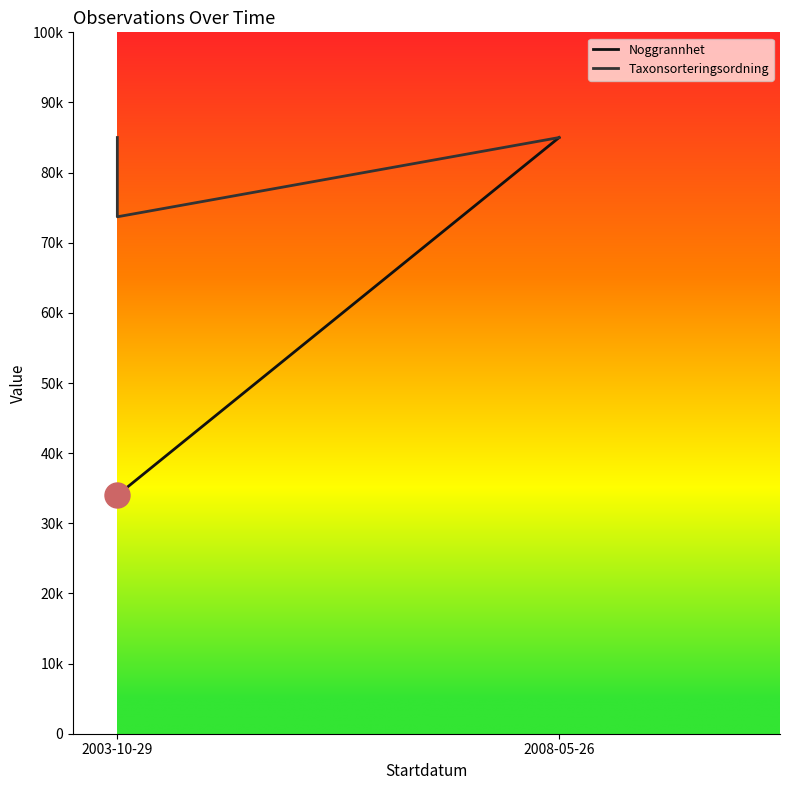

Is this an area chart (filled region under the line)?

No